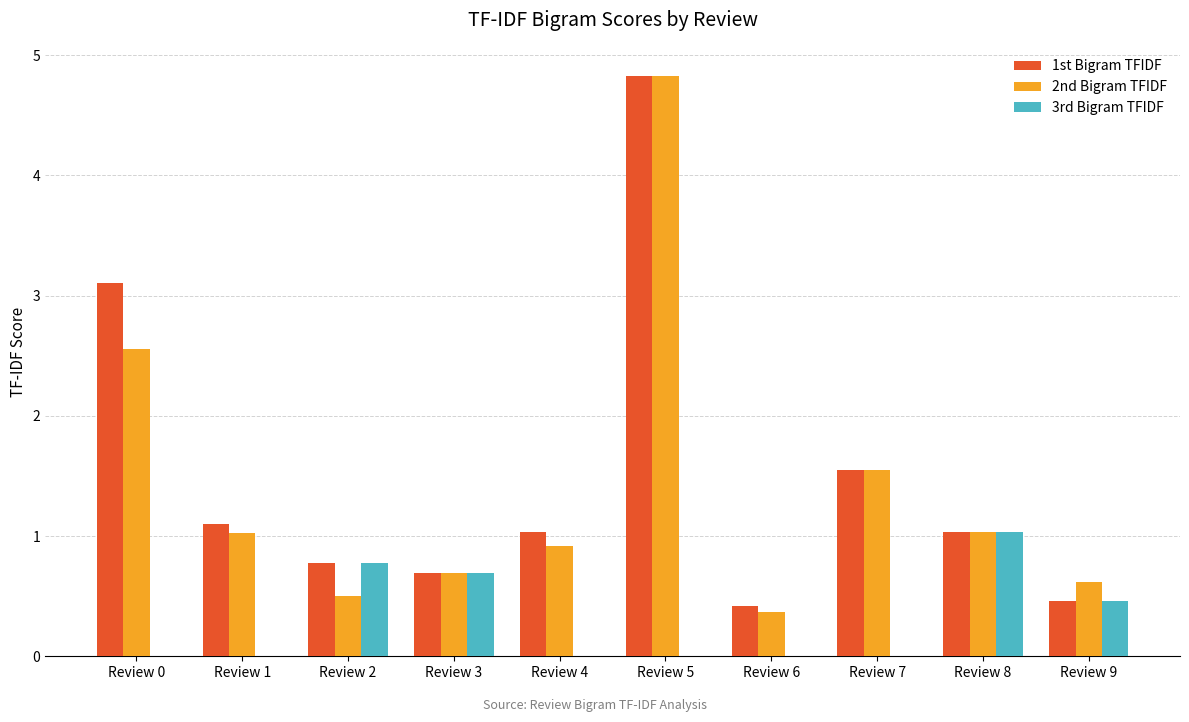

Between Review 6 and Review 9, which series saw the biggest shift?

3rd Bigram TFIDF